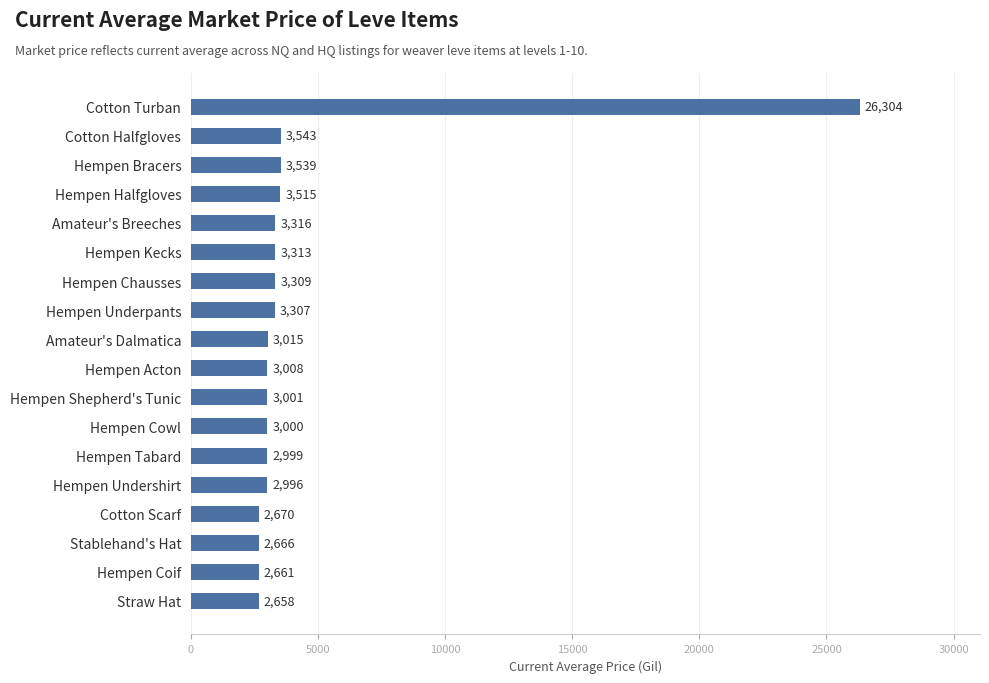

Does the chart contain any negative values?

No